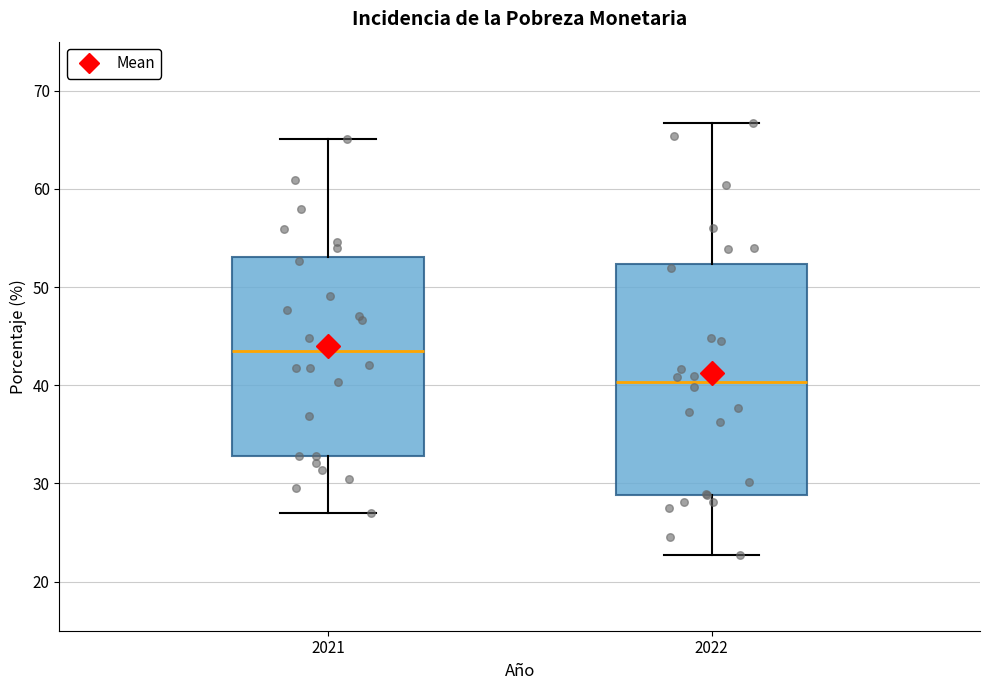

Which box has the lowest median line?

2022